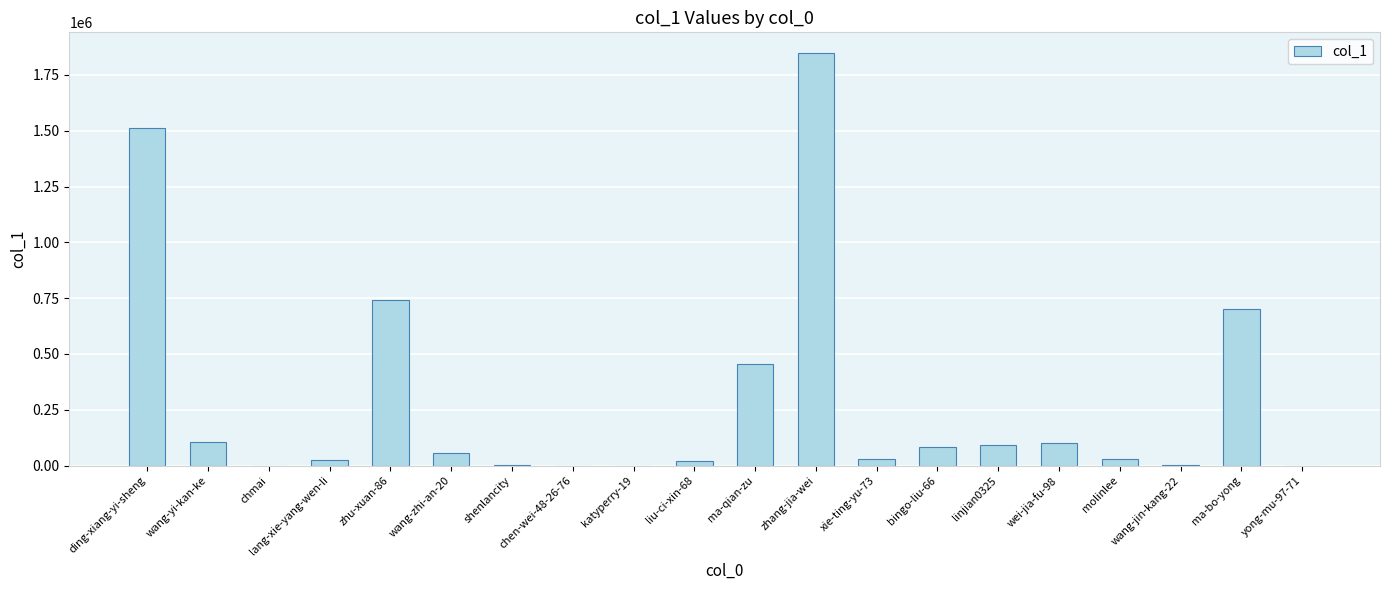

What is the sum of all values?

5808845